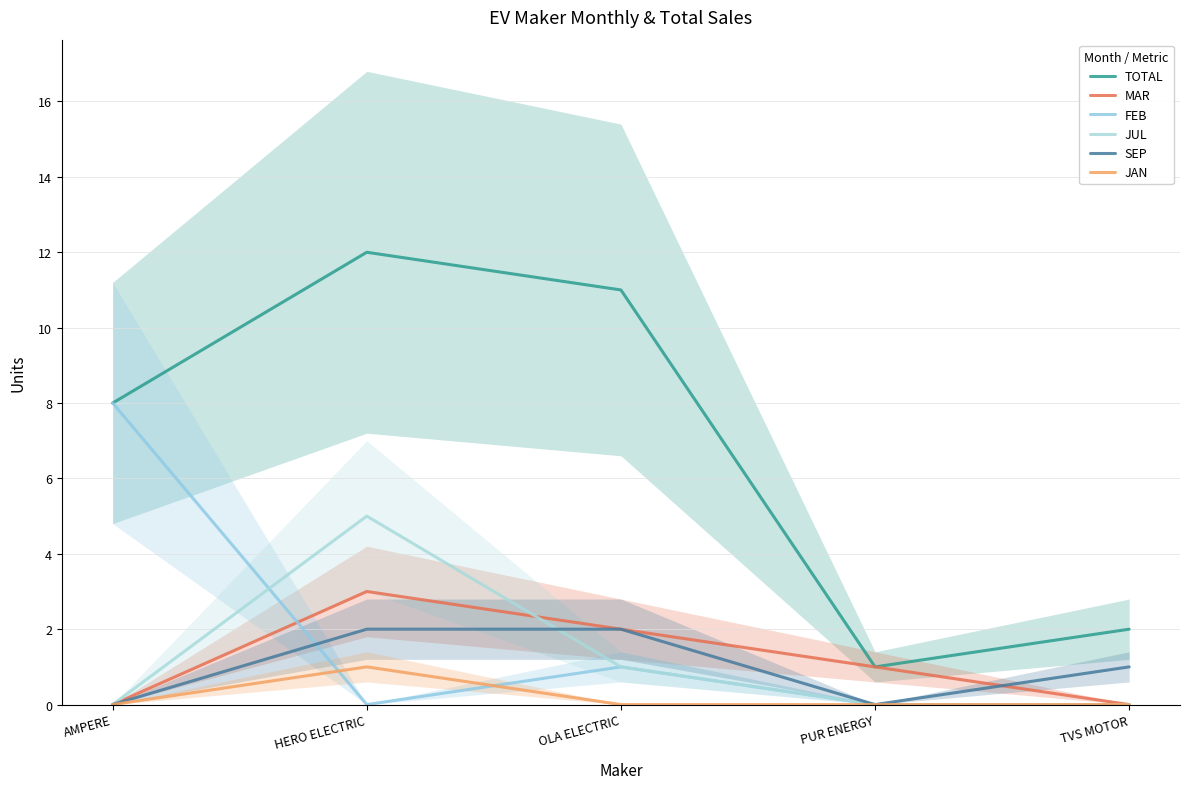

What is the difference between the maximum and minimum values in the TOTAL series?

11